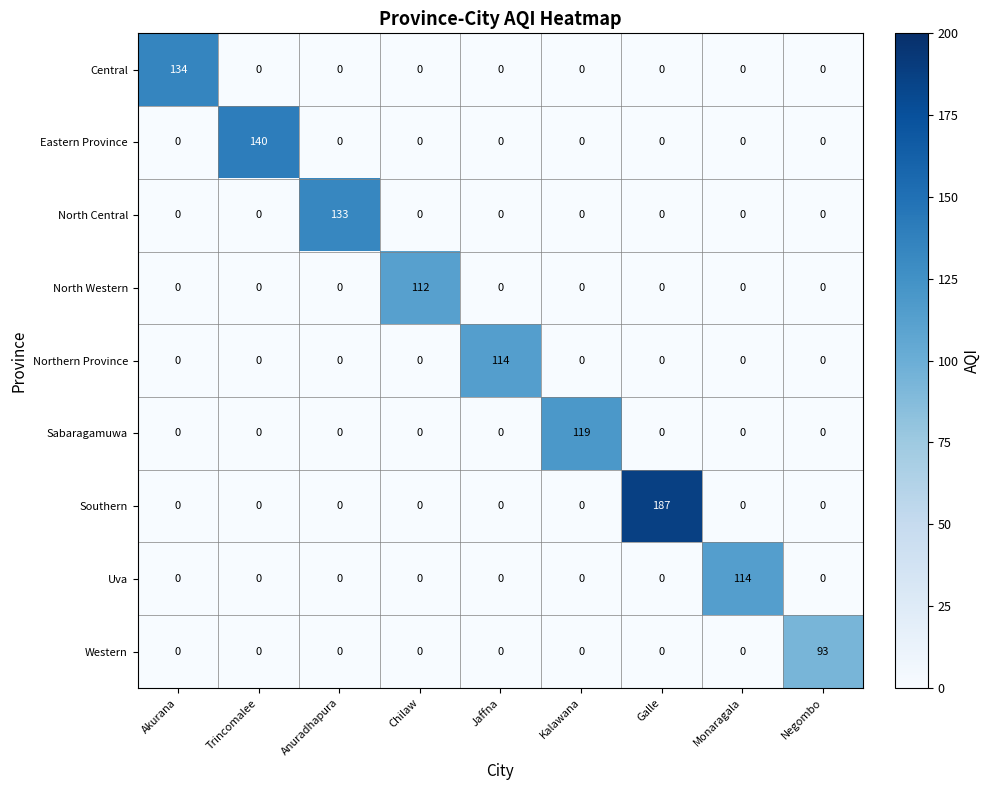

The value of Southern at Galle is 187. True or false?

True